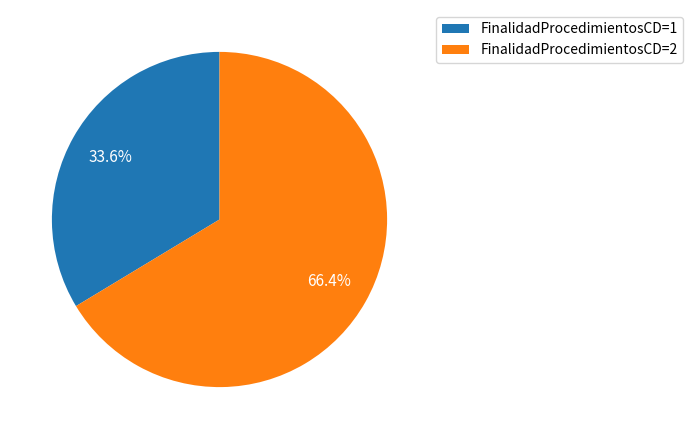

Rank the categories by value from highest to lowest.

FinalidadProcedimientosCD=2, FinalidadProcedimientosCD=1